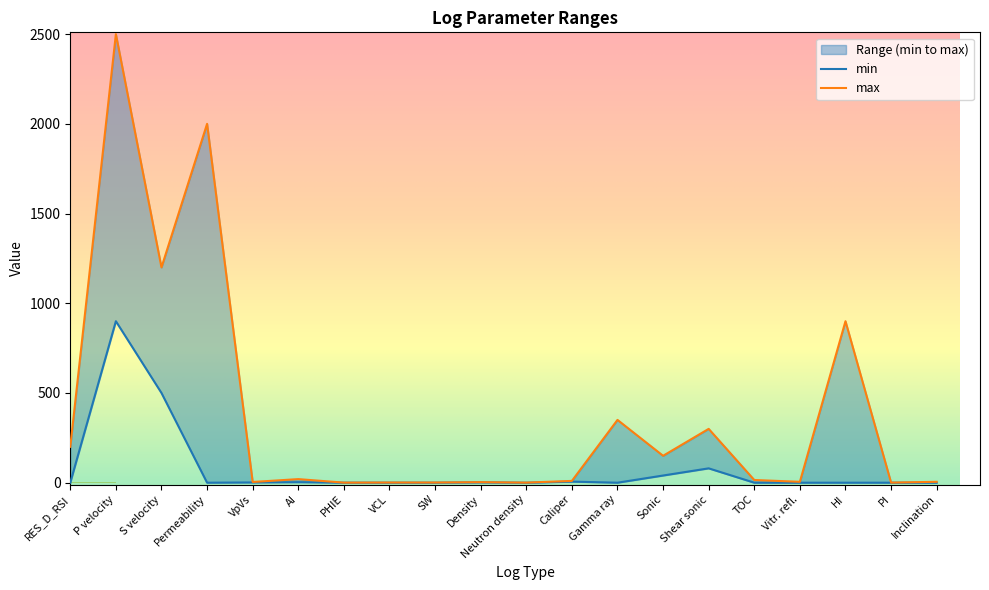

Which has a higher value, TOC or P velocity?

P velocity